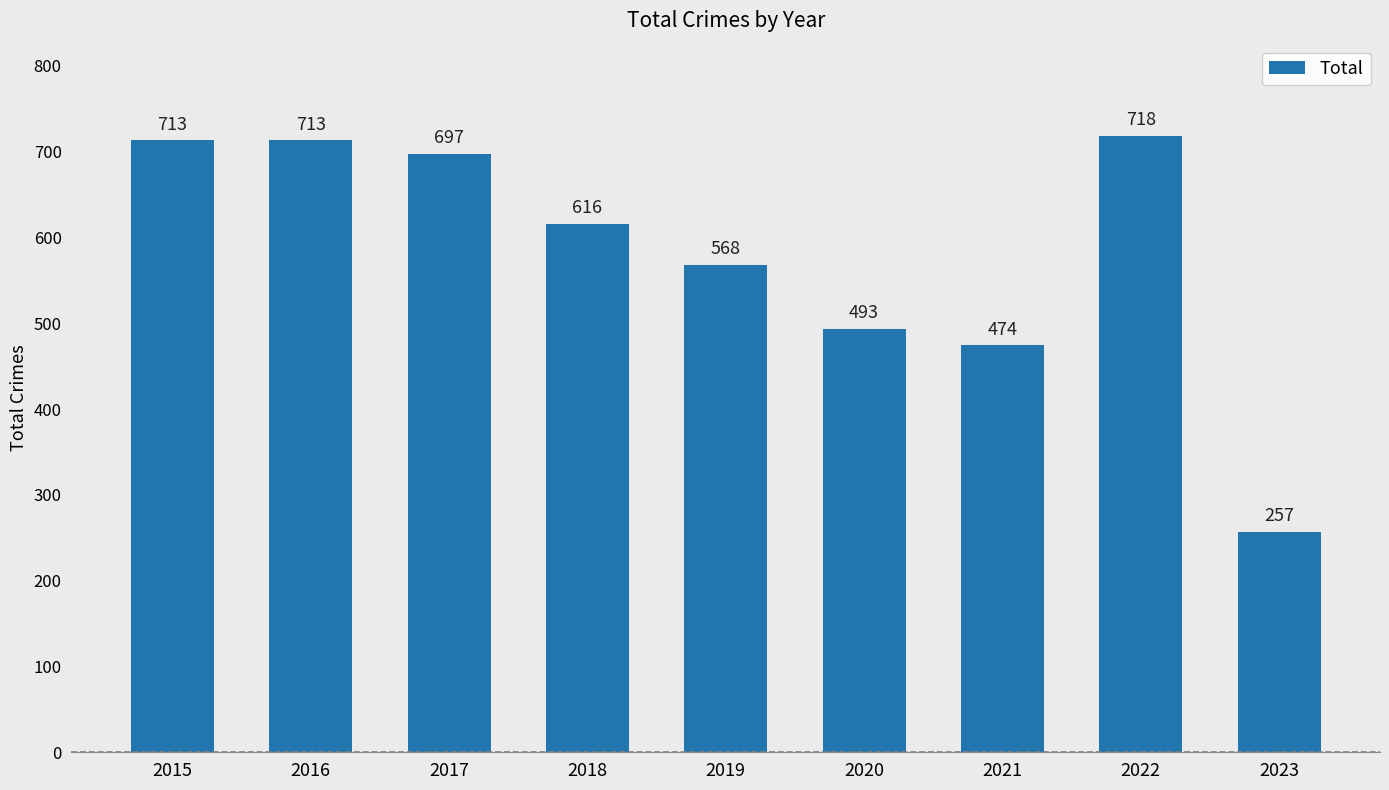

What is the difference between the maximum and minimum values?

461